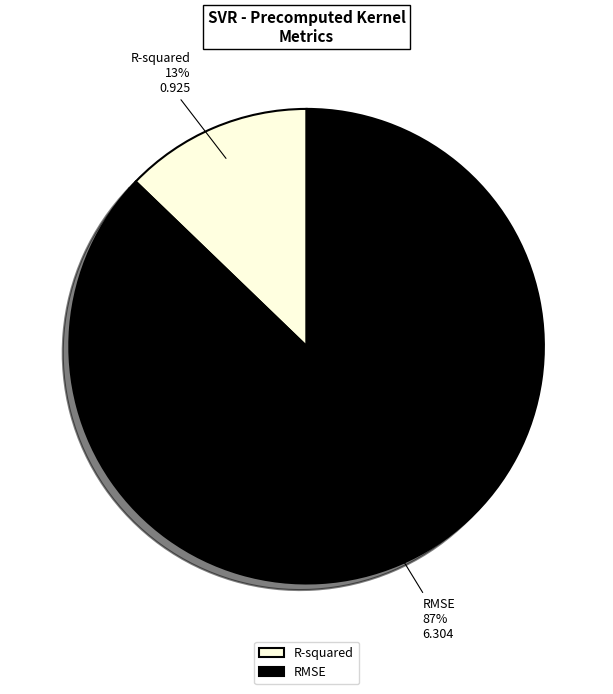

Which slice is the smallest?

R-squared